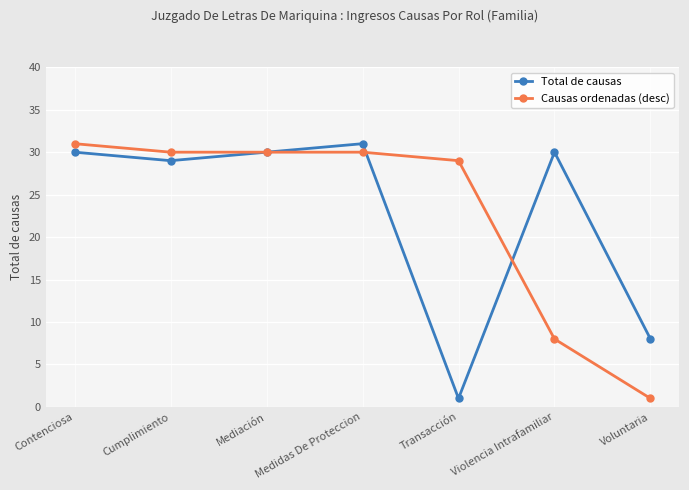

Does the chart display data point markers on the line(s)?

Yes